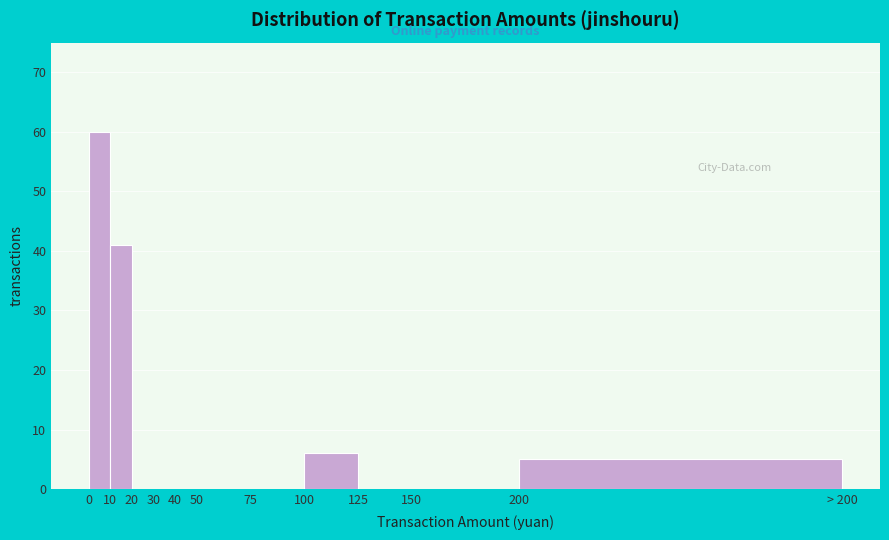

Reading left to right, extract all data points from this chart.

0=60	10=41	20=0	30=0	40=0	50=0	75=0	100=6	125=0	150=0	200=5